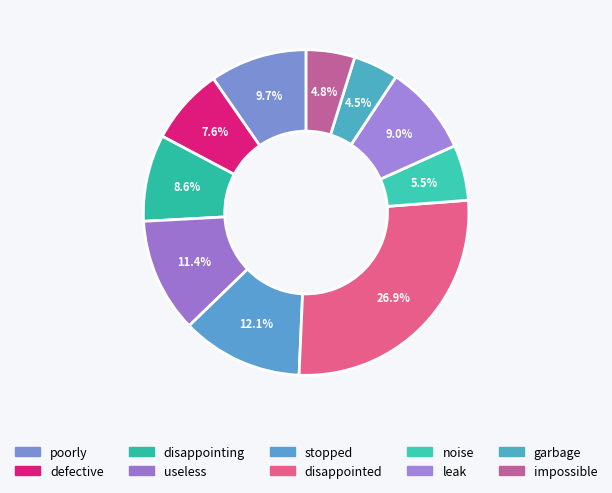

How many slices are in this pie chart?

10